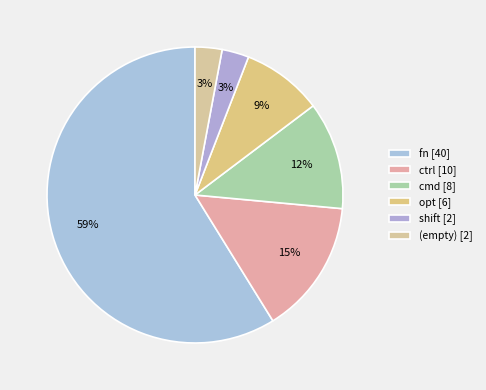

Which slice is the largest?

fn